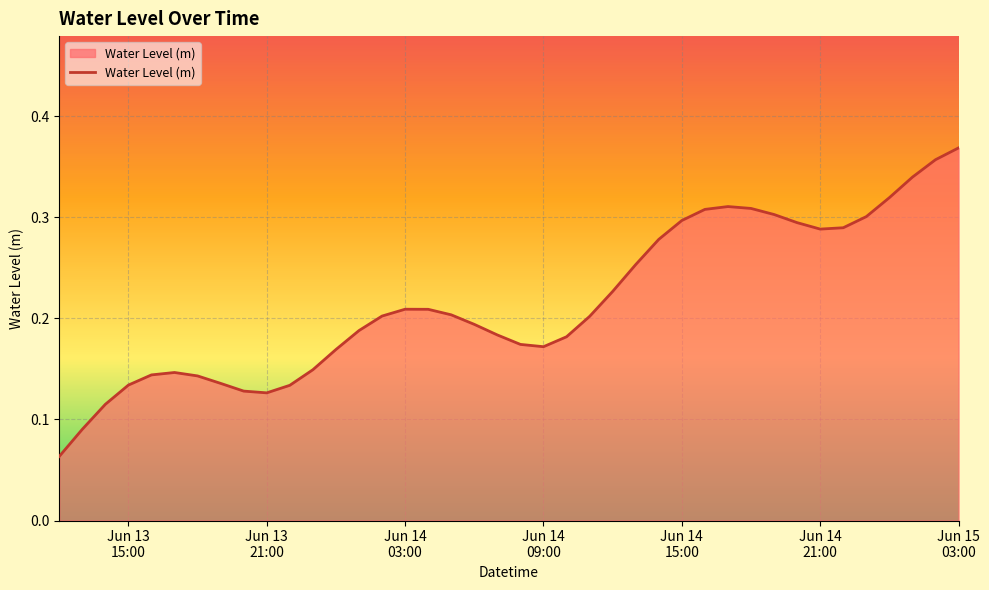

Which label corresponds to the largest value in the chart?

Jun 15
03:00